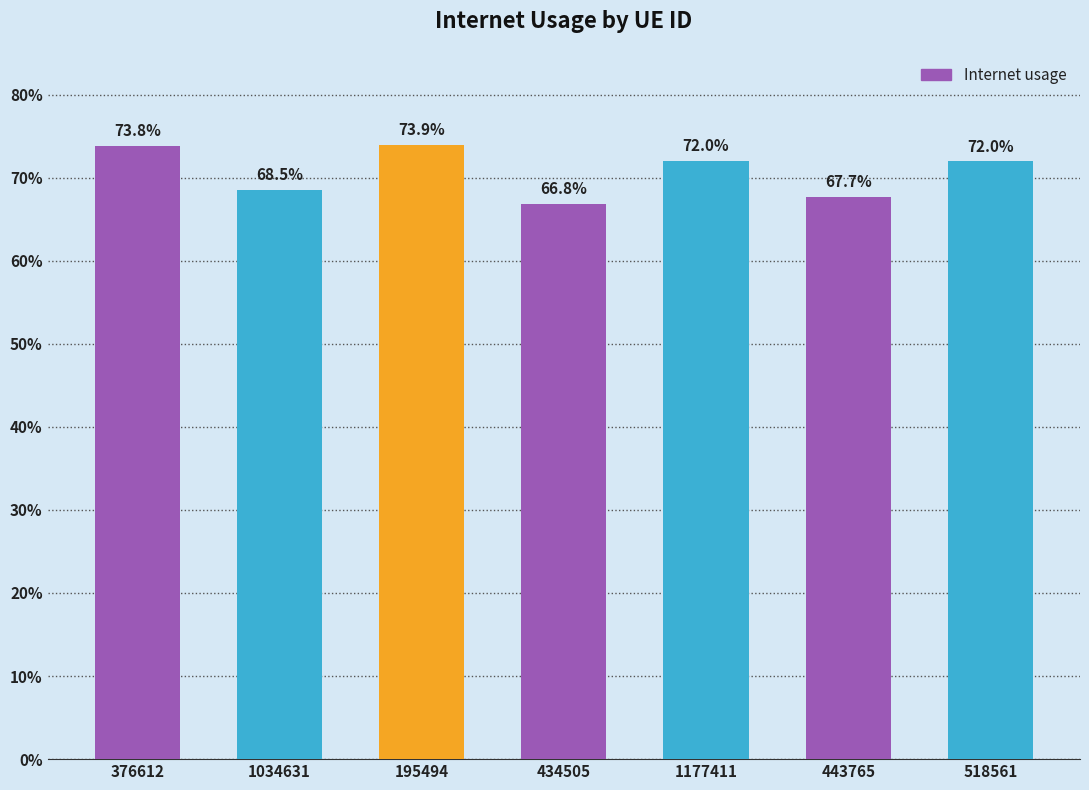

Rank the categories by value from lowest to highest.

434505, 443765, 1034631, 518561, 1177411, 376612, 195494